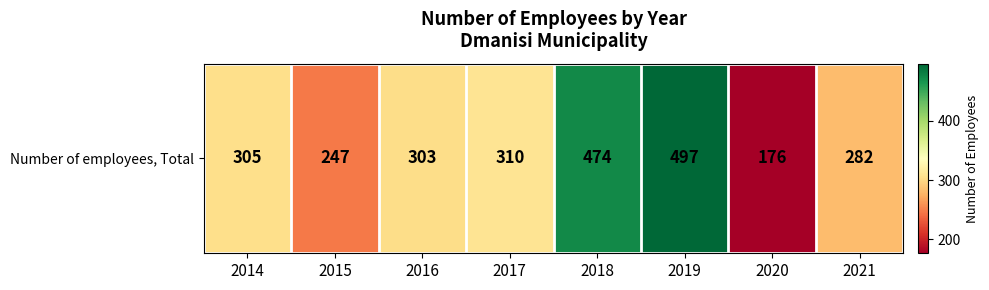

True or false: the data shows 66 at 2017.

False